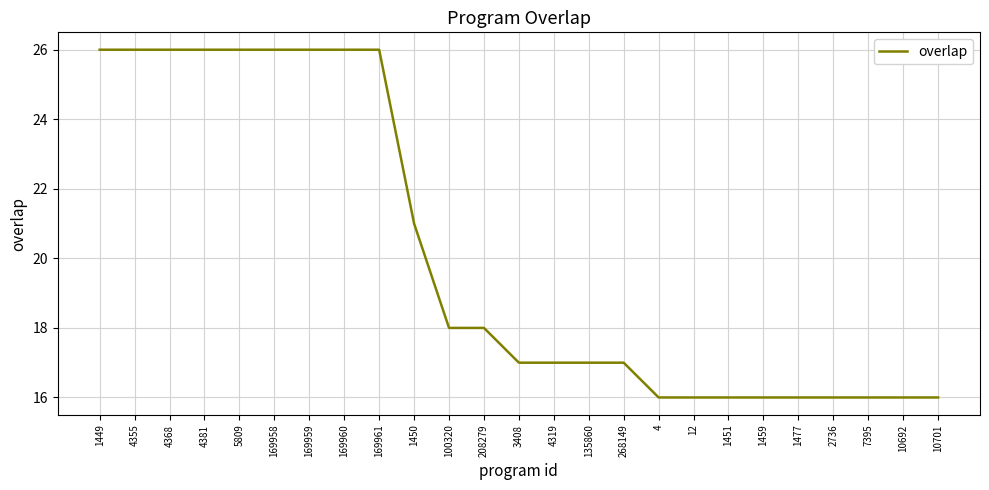

What is the sum of all values?

503